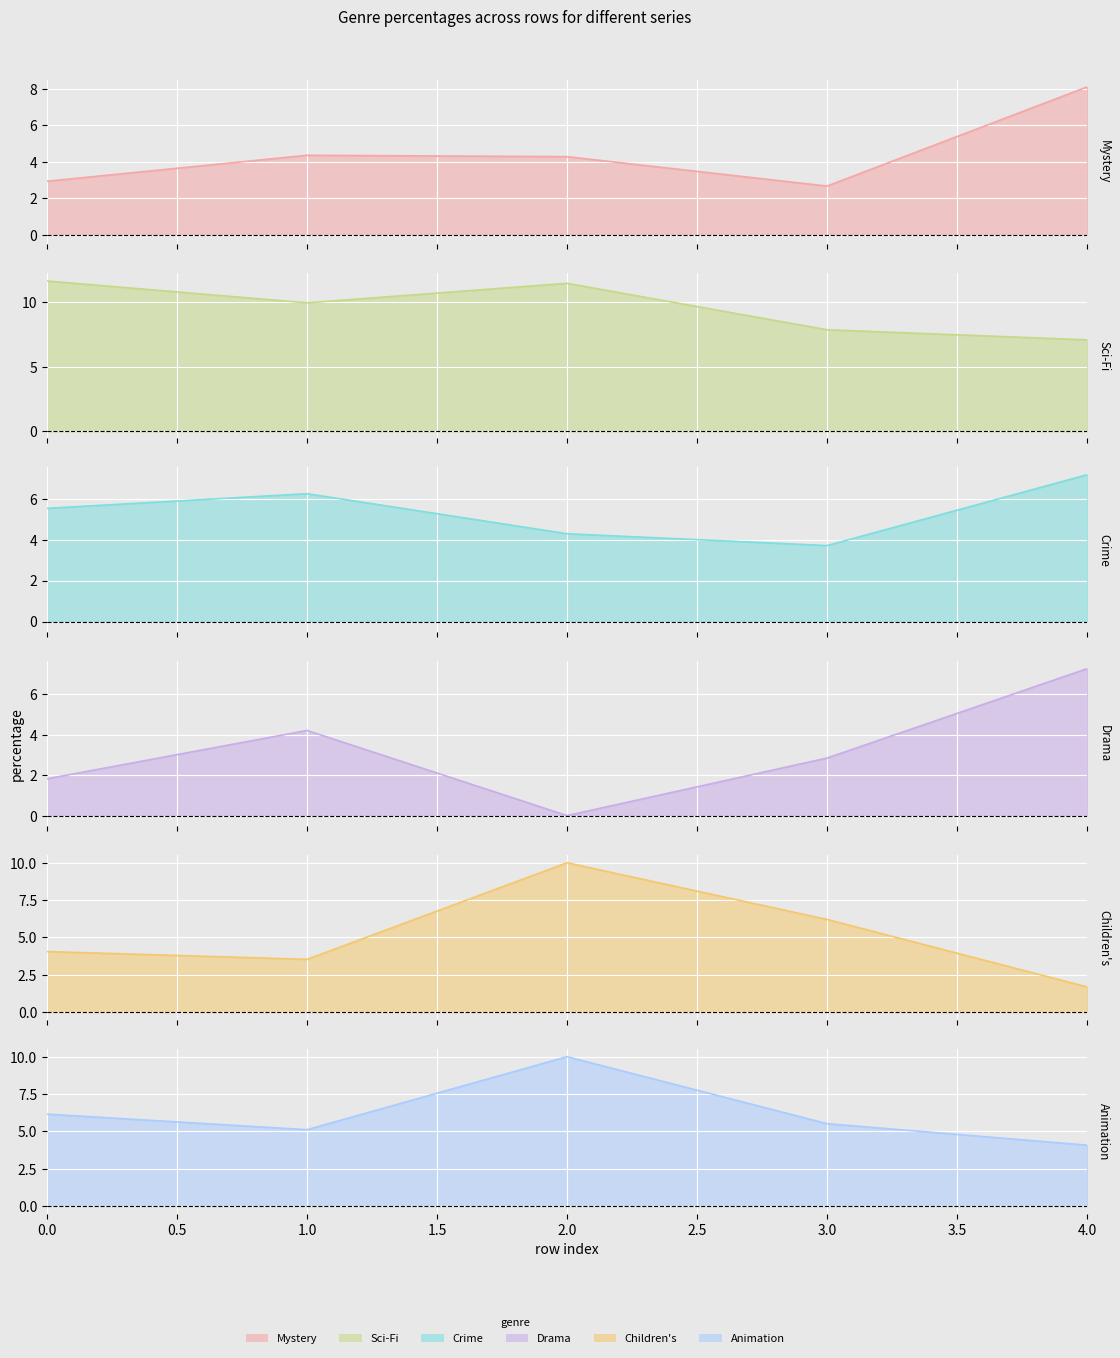

At how many categories does at least one series exceed 2?

5